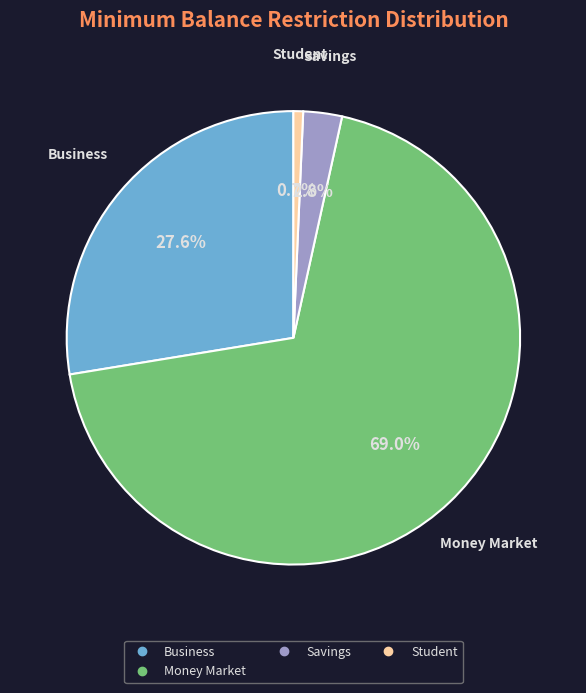

Does any single category account for the majority?

Yes